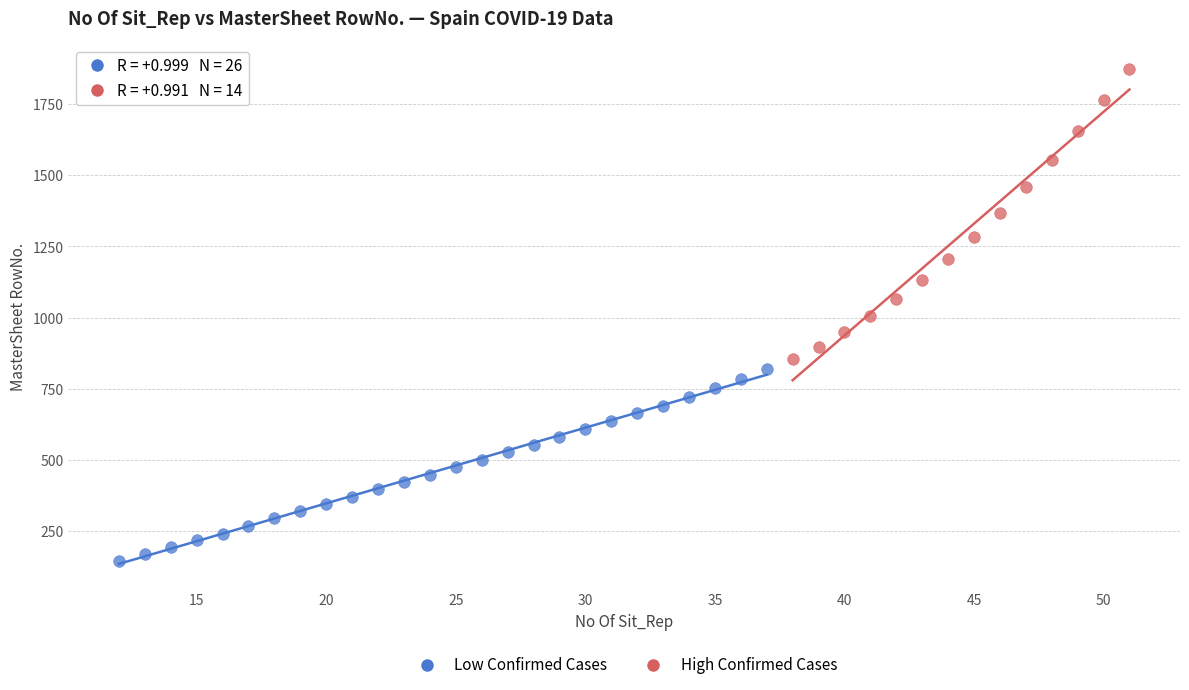

Which series has the largest Y range (max minus min)?

High Confirmed Cases